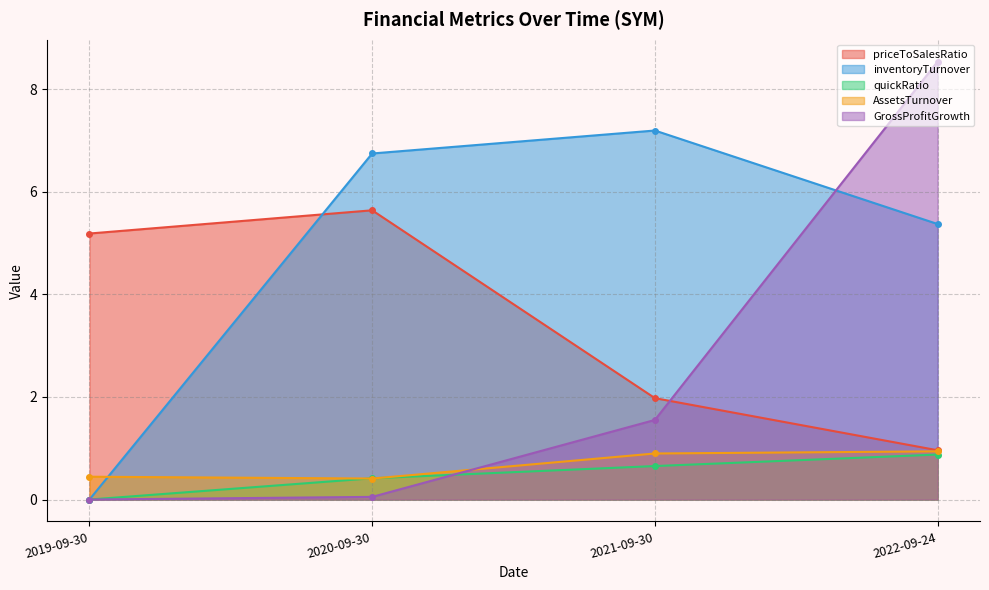

What value does the AssetsTurnover series have at 2019-09-30?

0.4